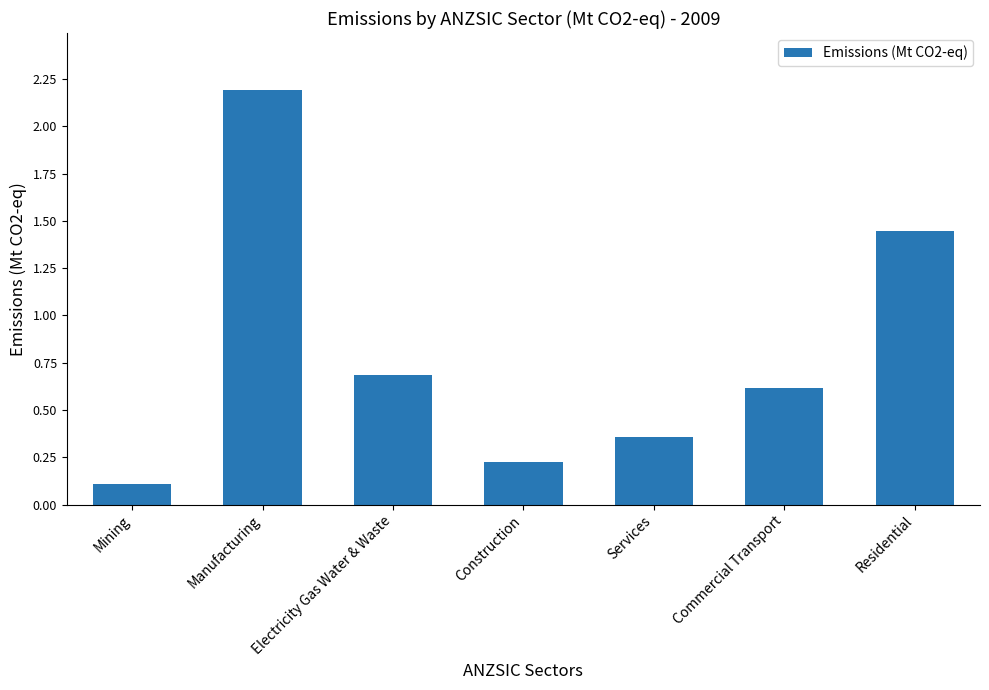

What is the sum of all values?

5.6